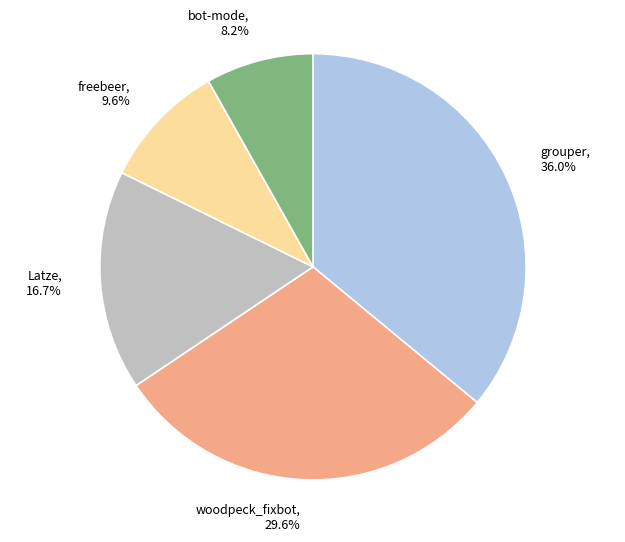

Is there any slice that represents more than half of the pie?

No